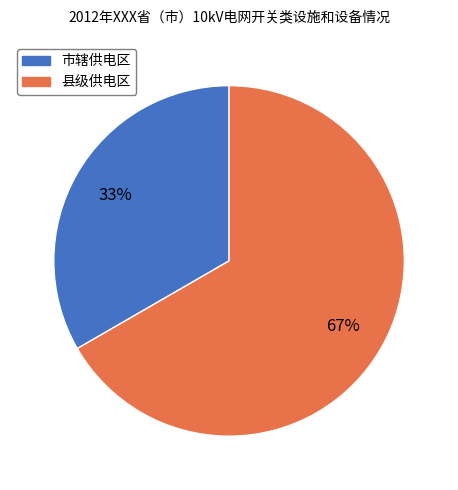

Which has a higher value, 市辖供电区 or 县级供电区?

县级供电区